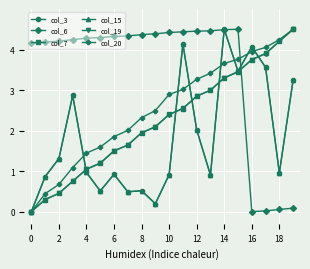

Does the chart have visible grid lines?

Yes